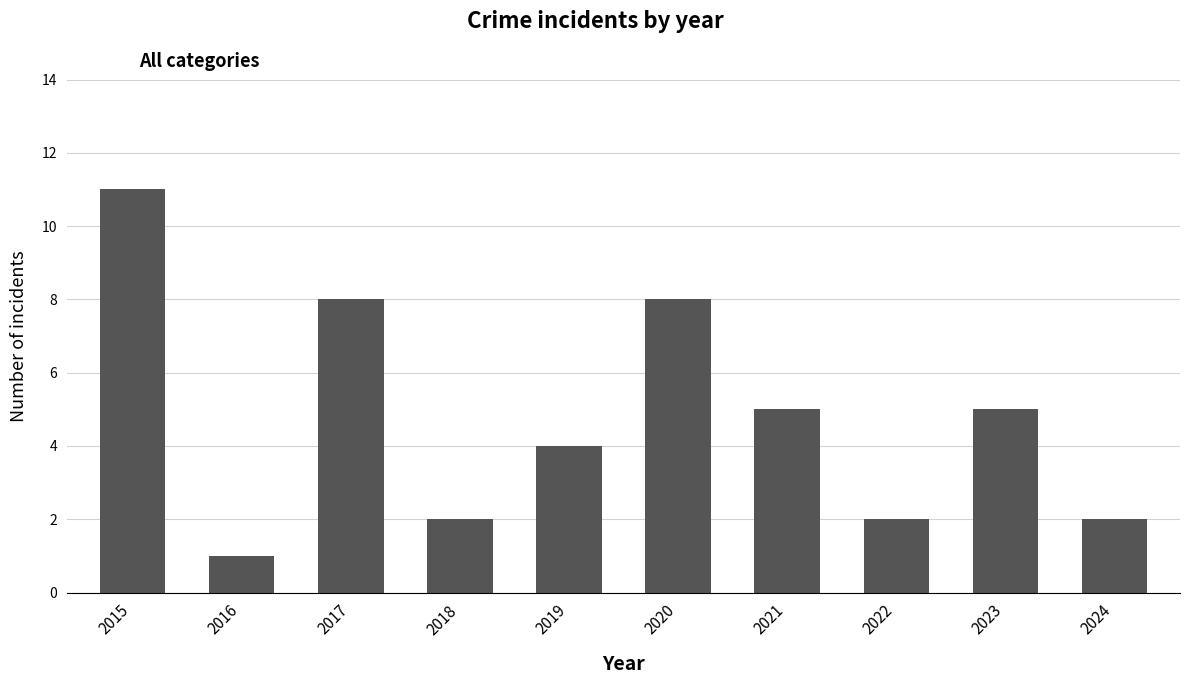

Are the bars grouped side by side (vs. stacked)?

No